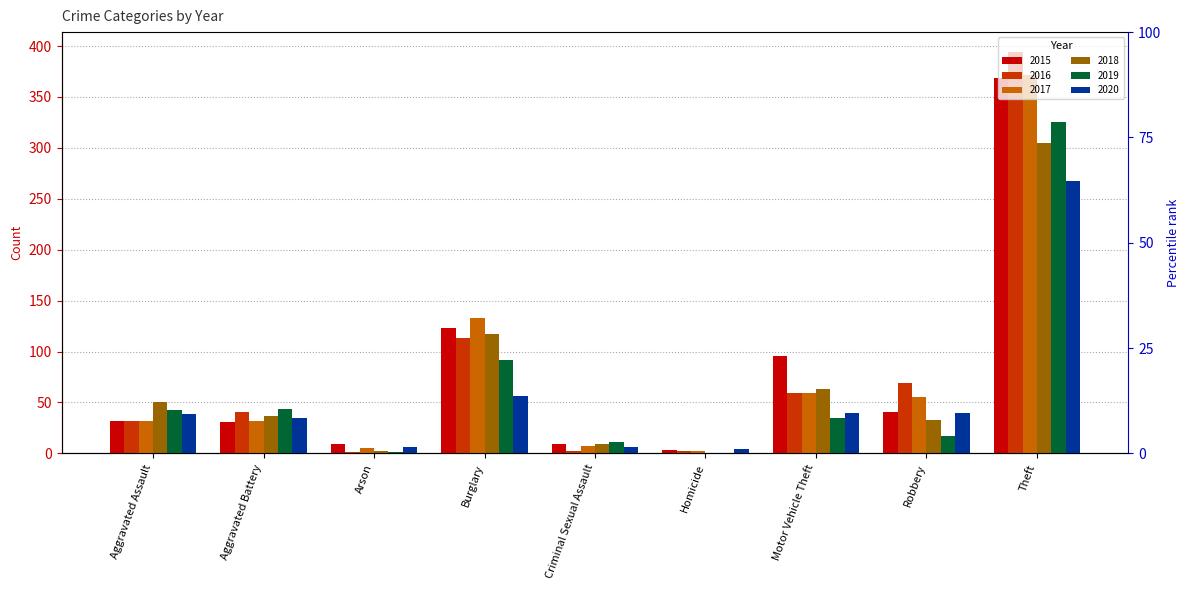

Between Robbery and Criminal Sexual Assault, which is larger?

Robbery